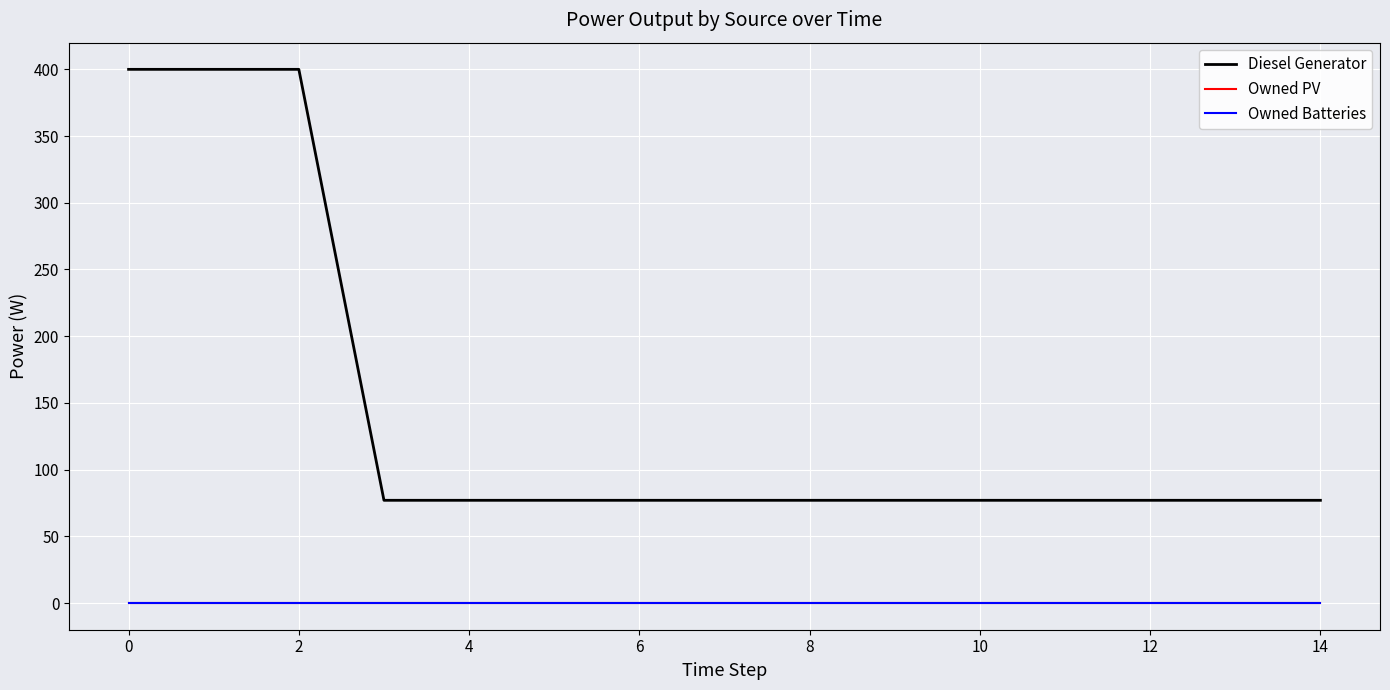

Does the chart have visible grid lines?

Yes